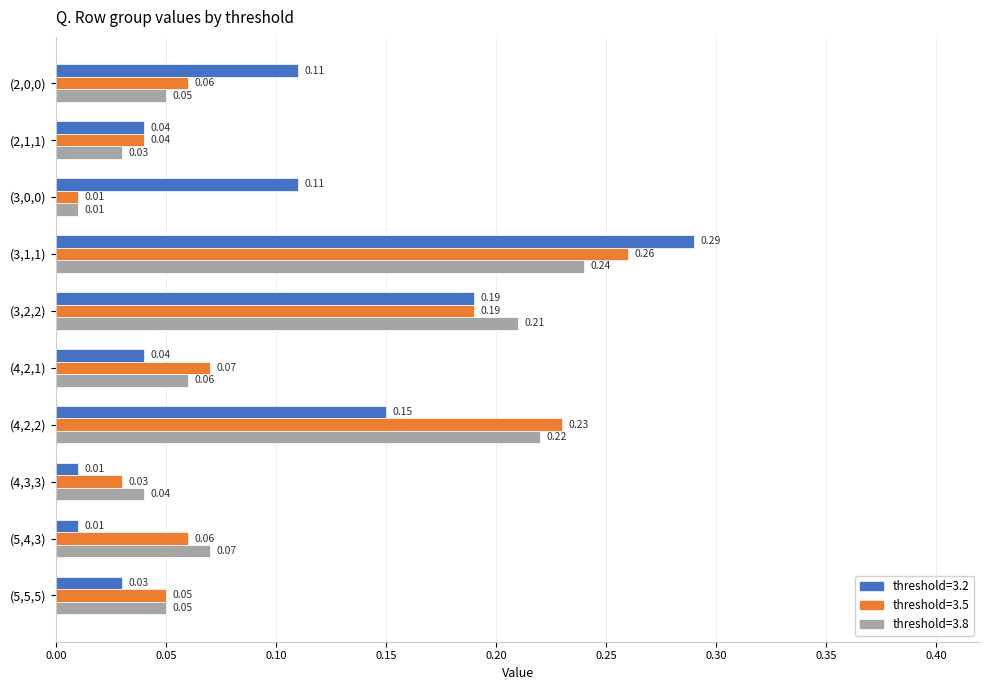

At which category does the chart reach its peak across all series?

(3,1,1)